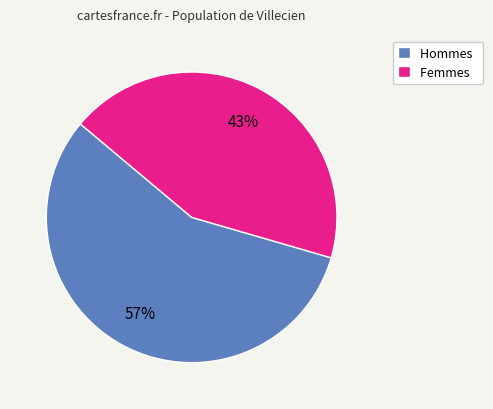

To the nearest percent, what is the average slice percentage?

50%